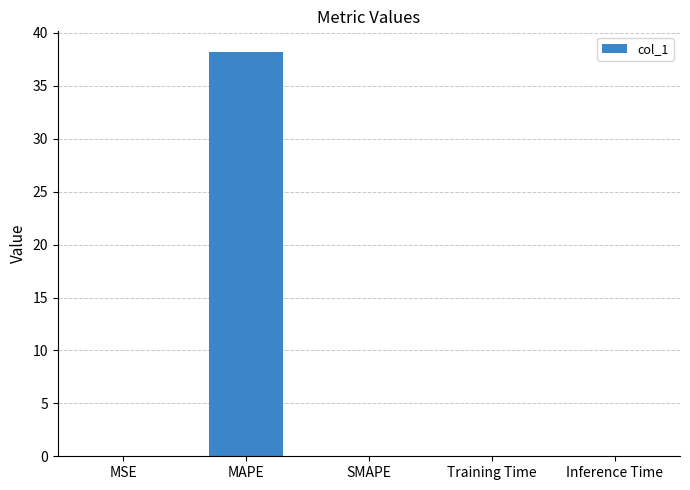

What is the greatest value displayed?

38.2